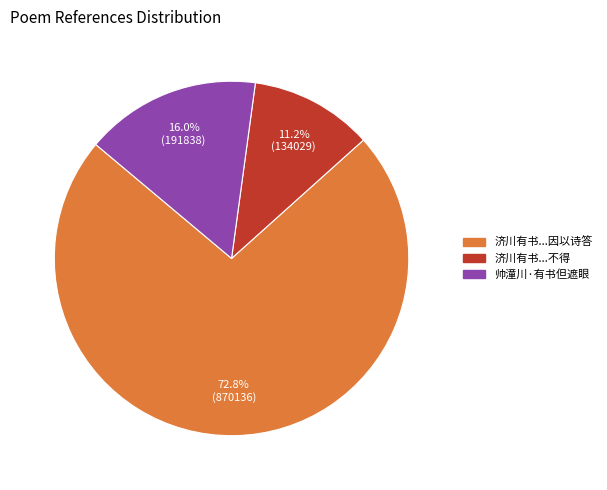

Is there a majority slice in this chart?

Yes